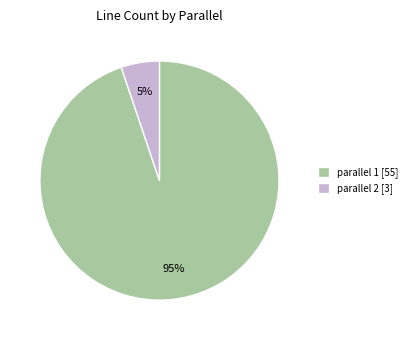

To the nearest percent, what percentage of the pie is parallel 2 [3]?

5%